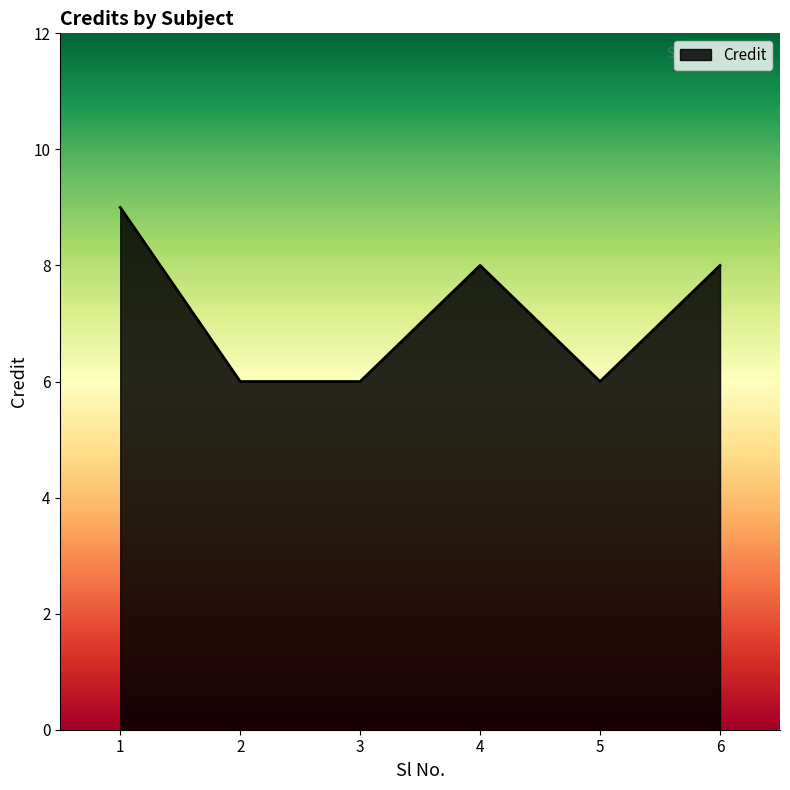

What is the difference between the maximum and minimum values?

3